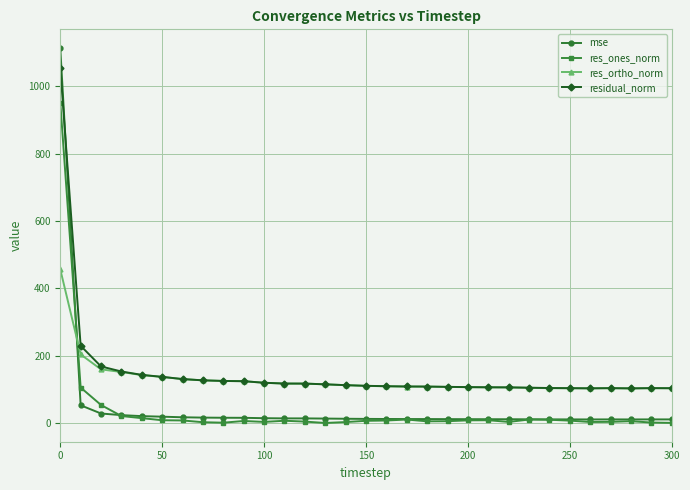

What is the maximum value for res_ones_norm?

951.6